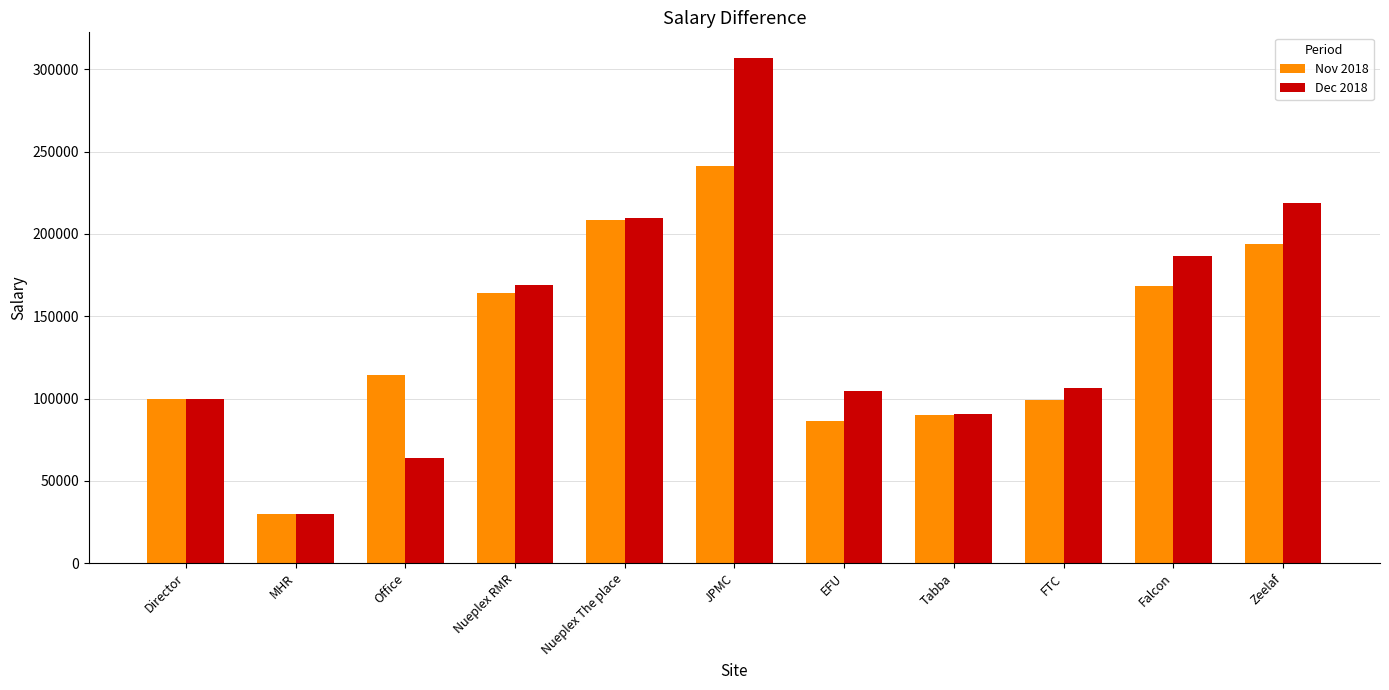

What is the value of the Nov 2018 bar at the 3rd from the left?

114067.0